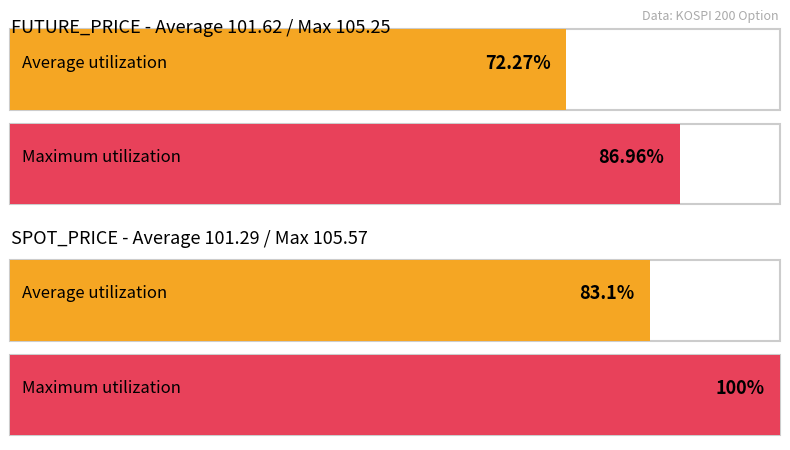

List the series in order of their peak value, lowest first.

FUTURE_PRICE, SPOT_PRICE